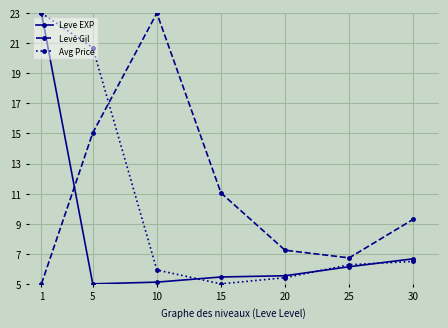

Rank the categories by Leve Gil value from highest to lowest.

10, 5, 15, 30, 20, 25, 1